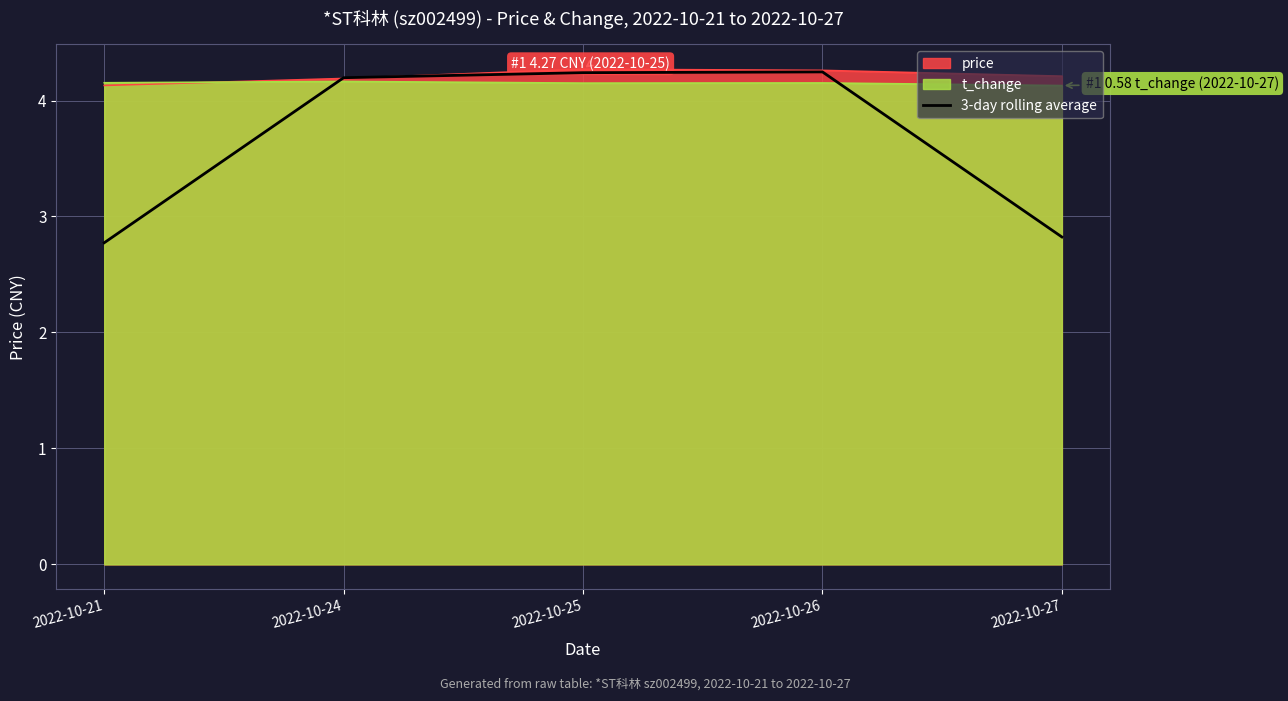

How many lines are shown in the chart?

3